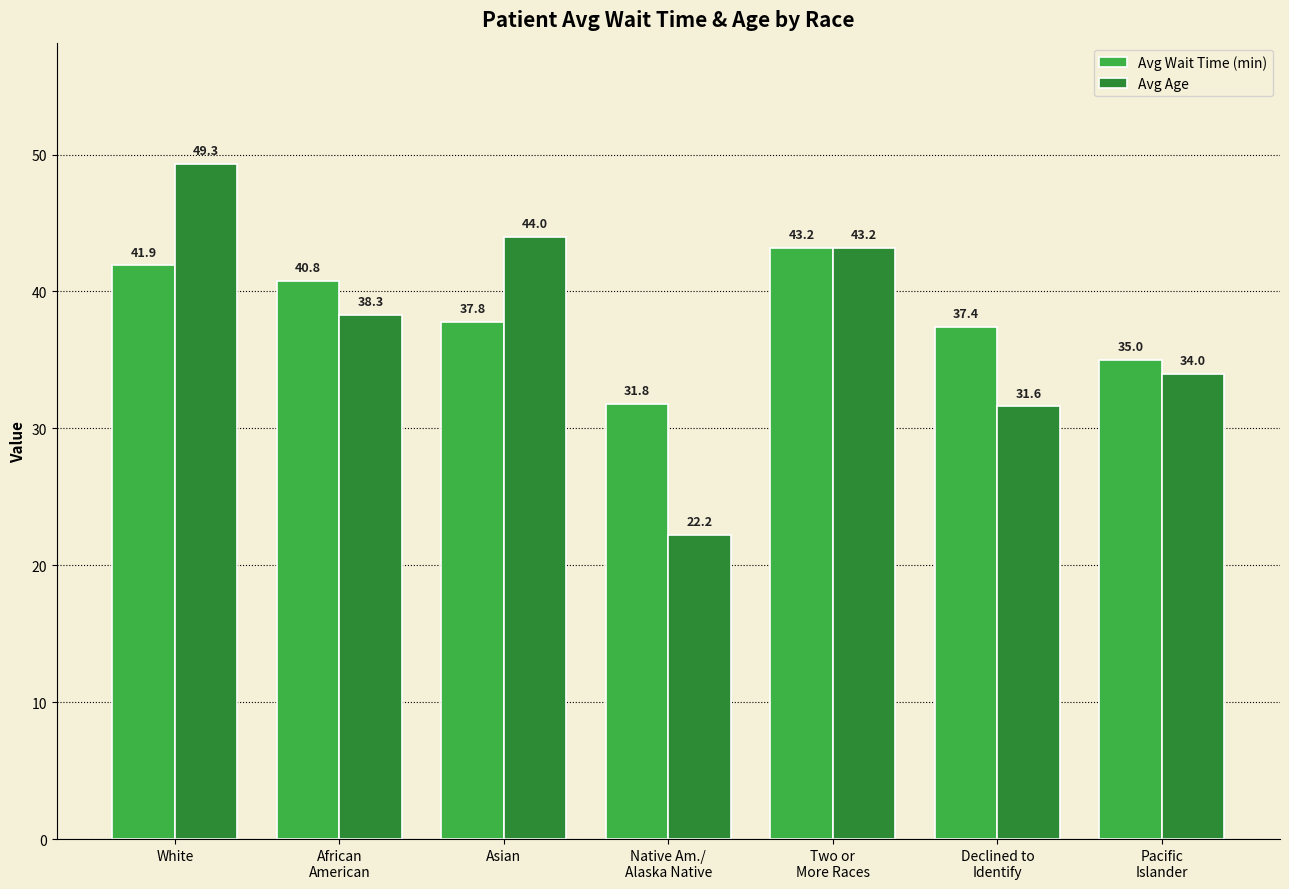

Are the bars horizontal?

No